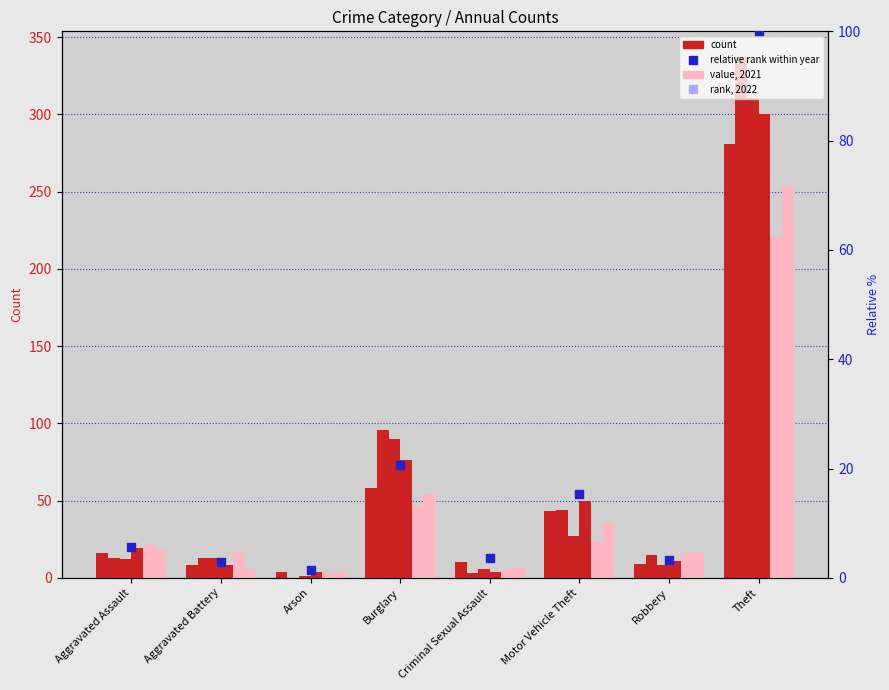

What is the change in value from Burglary to Theft?

+79.4